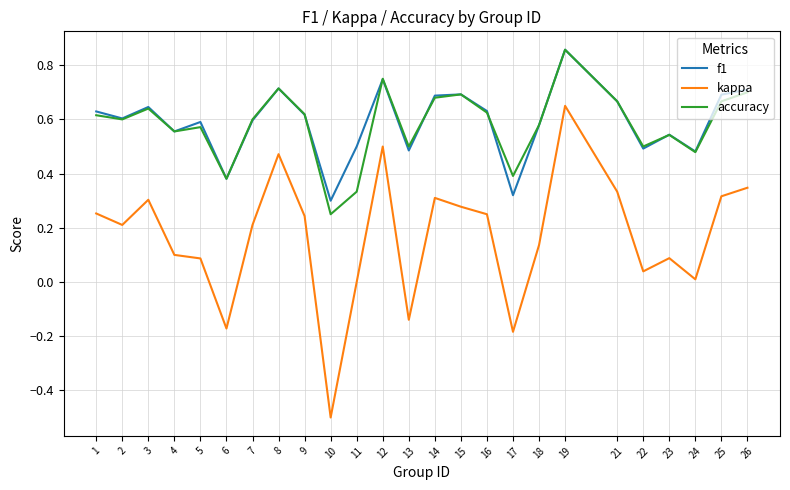

Which series changed the most between 2 and 4?

kappa